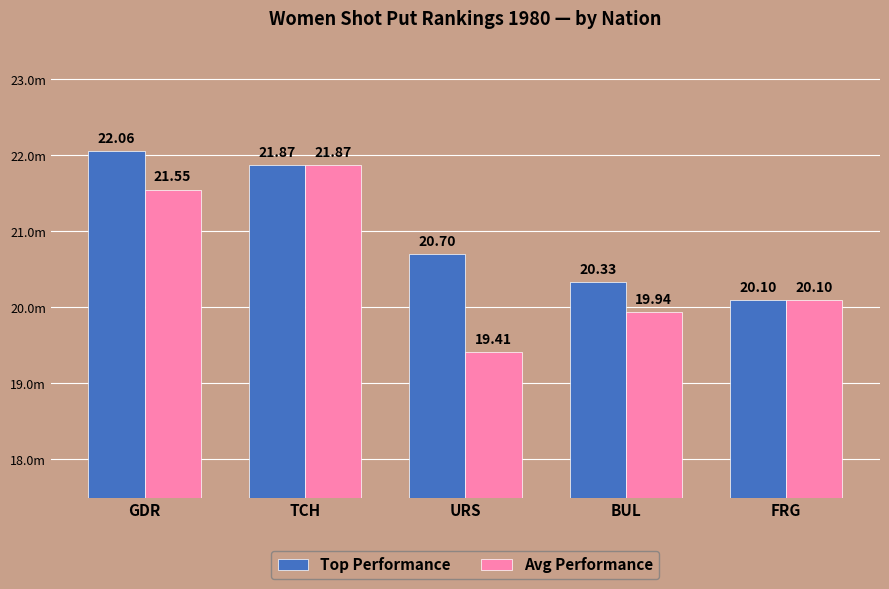

Reading left to right, what are all the values shown in this chart?

Top Performance: GDR=22.1	TCH=21.9	URS=20.7	BUL=20.3	FRG=20.1
Avg Performance: GDR=21.6	TCH=21.9	URS=19.4	BUL=19.9	FRG=20.1